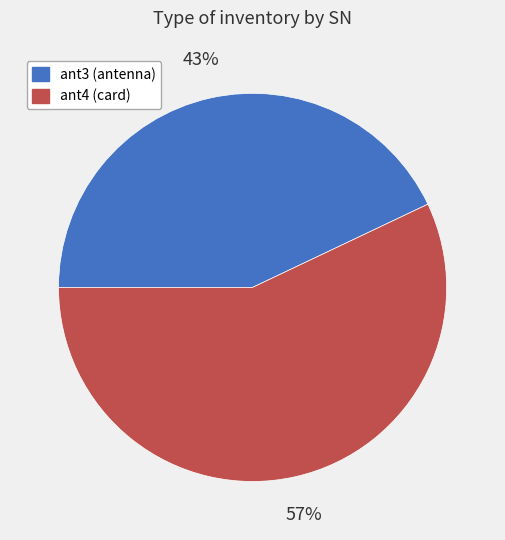

Between ant3 (antenna) and ant4 (card), which is larger?

ant4 (card)